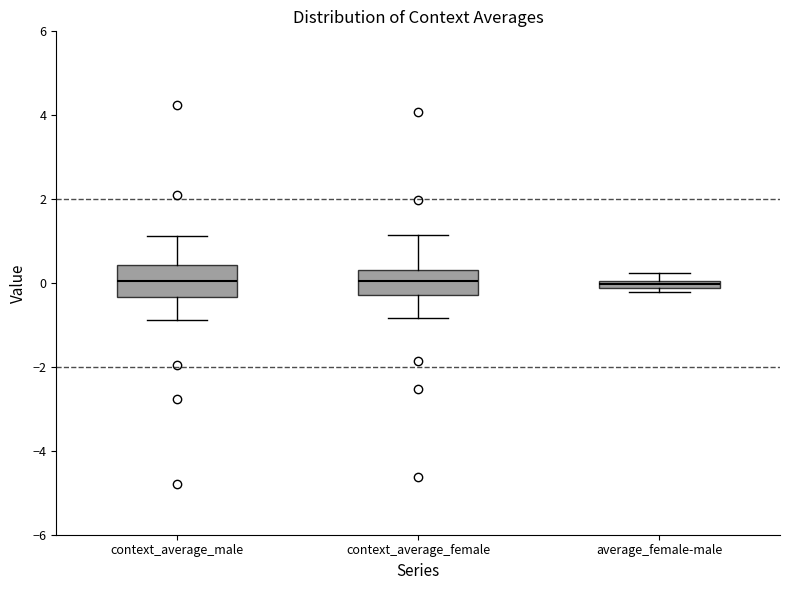

Where is the upper edge of the box for average_female-male on the y-axis? The values are not printed on the chart, so give them approximately, as read against the axis.

0.0